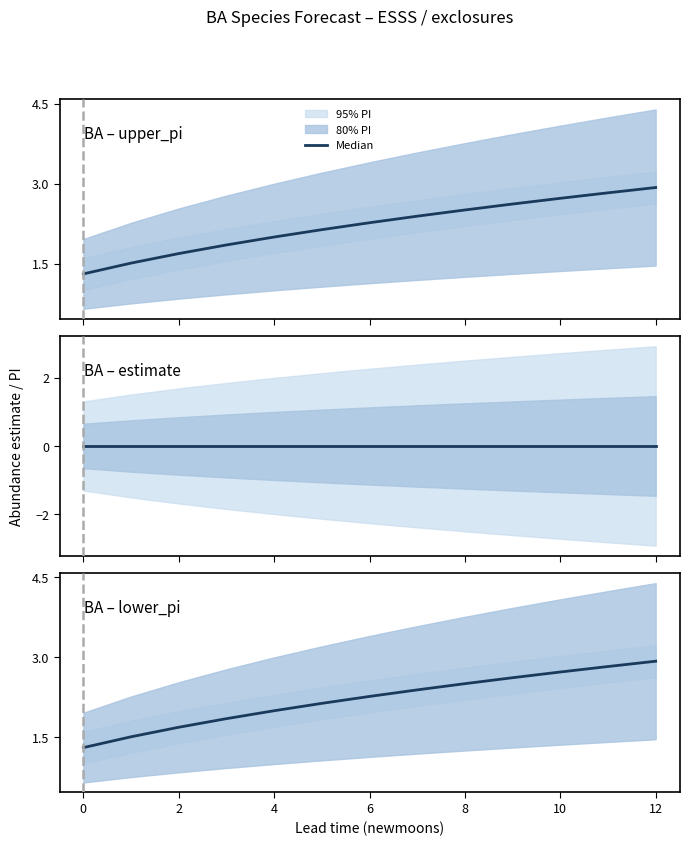

What is the label of the 11th point from the left?

10